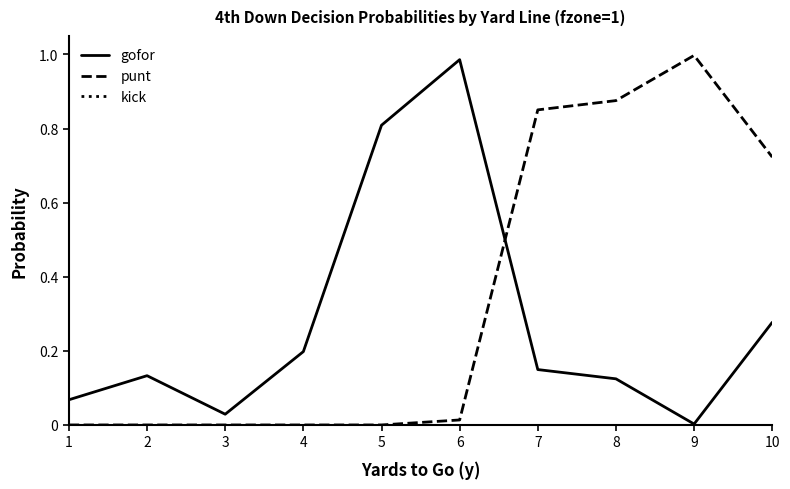

At which label does punt reach its peak?

9